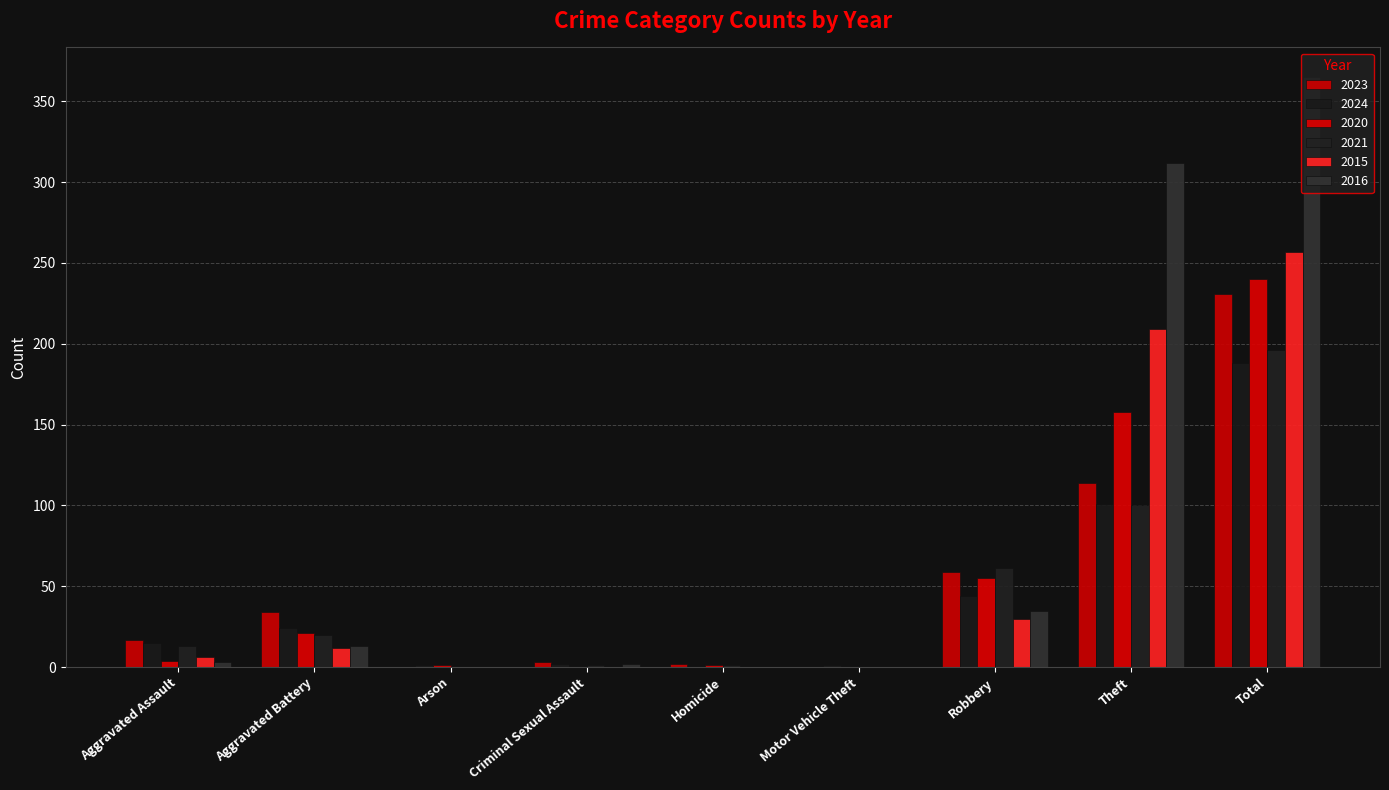

How many data points does each series have?

9